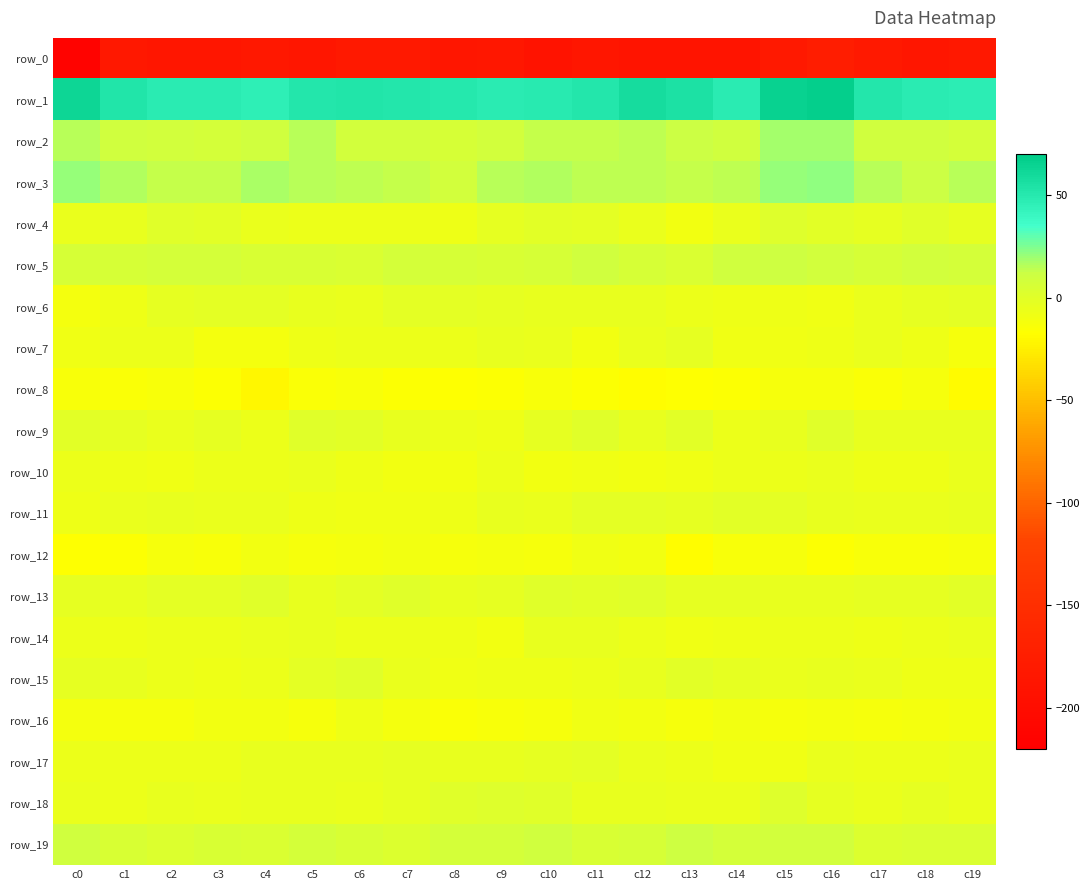

At c12, list the series in order from smallest to largest.

row_0, row_8, row_12, row_16, row_10, row_14, row_7, row_17, row_4, row_6, row_15, row_9, row_18, row_11, row_13, row_5, row_19, row_2, row_3, row_1